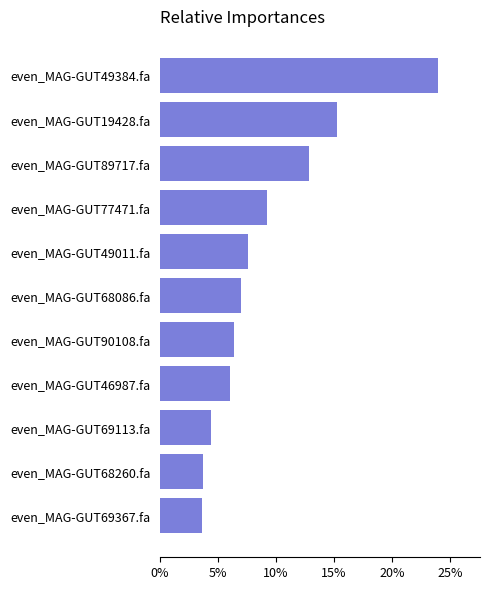

What is the difference between the maximum and minimum values?

20.4